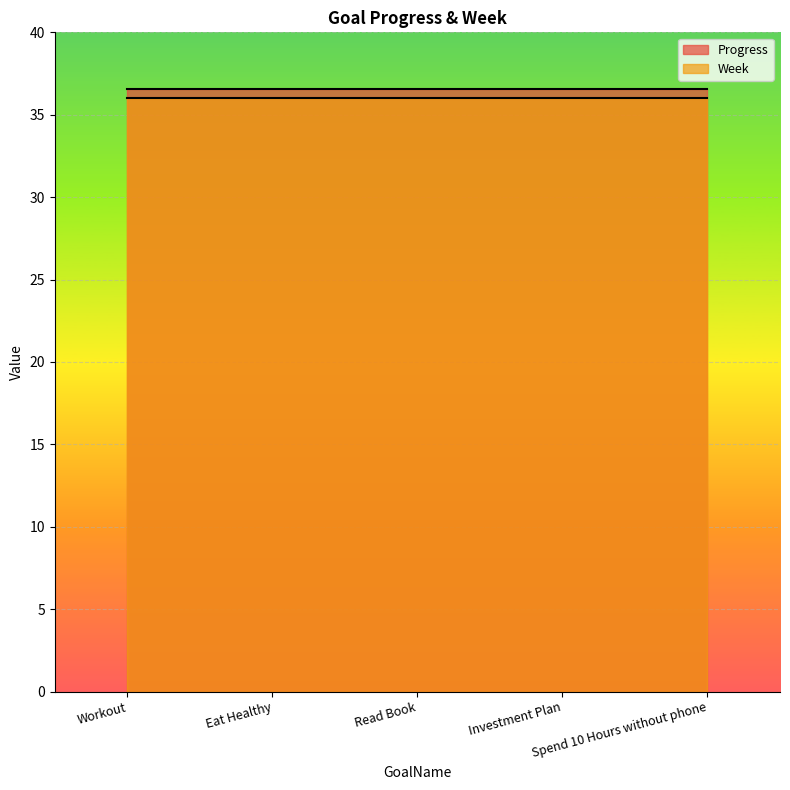

What is the average value of the Progress series?

36.6